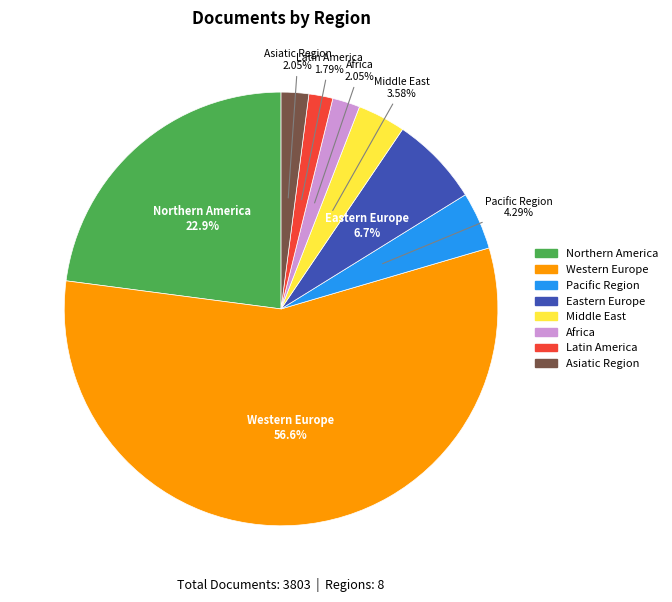

Count the number of slices in the pie.

8